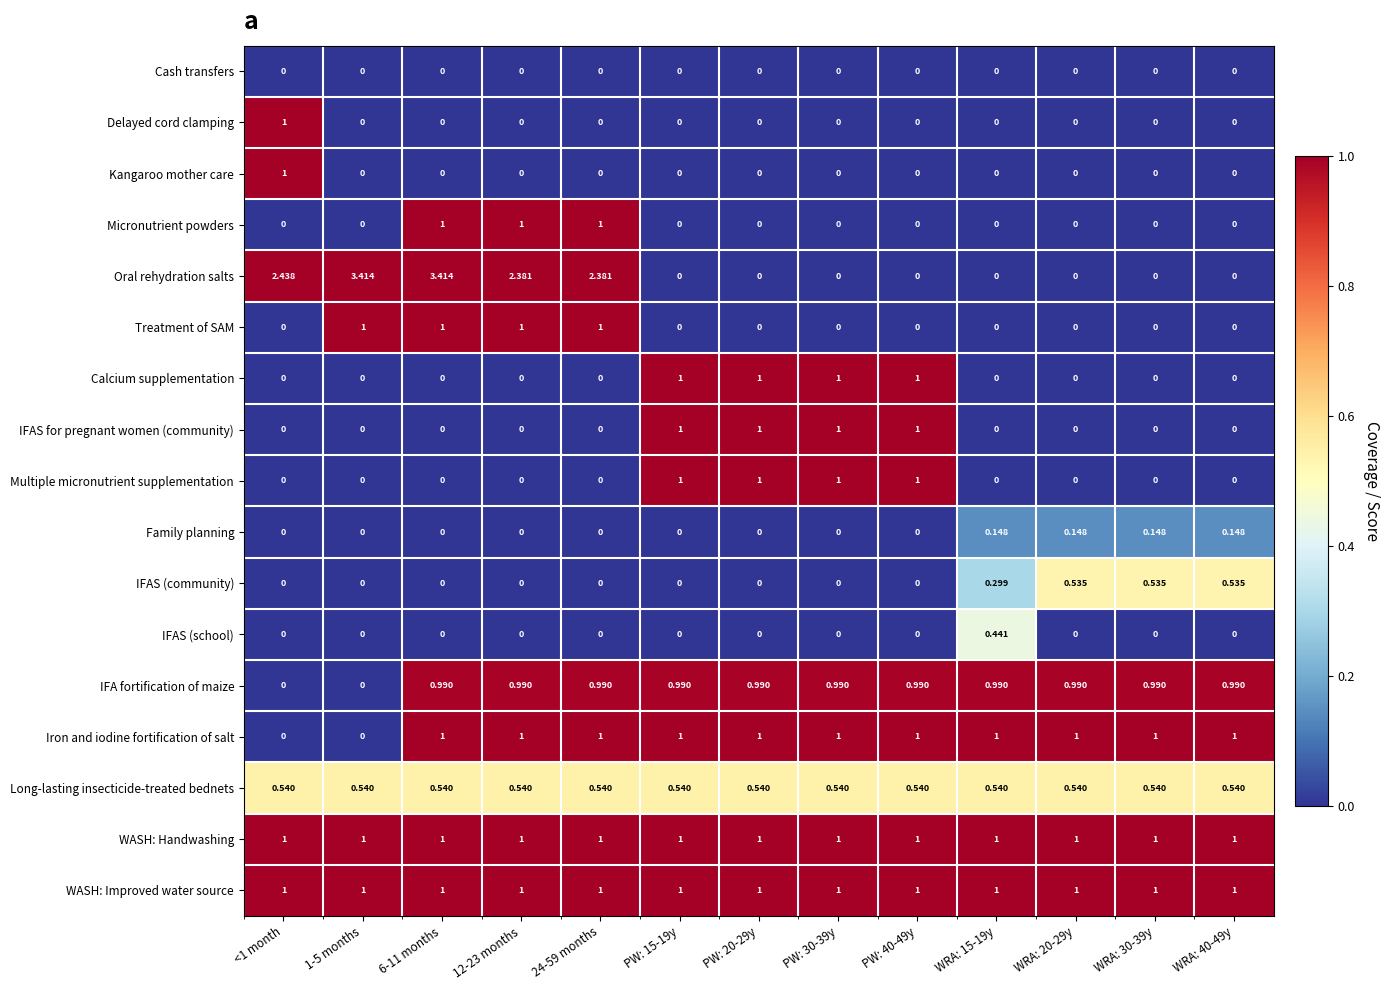

Which series has the widest spread of values?

Oral rehydration salts